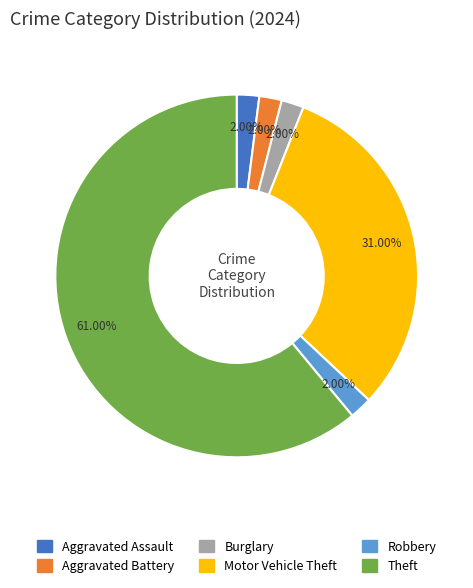

Does any single category account for the majority?

Yes